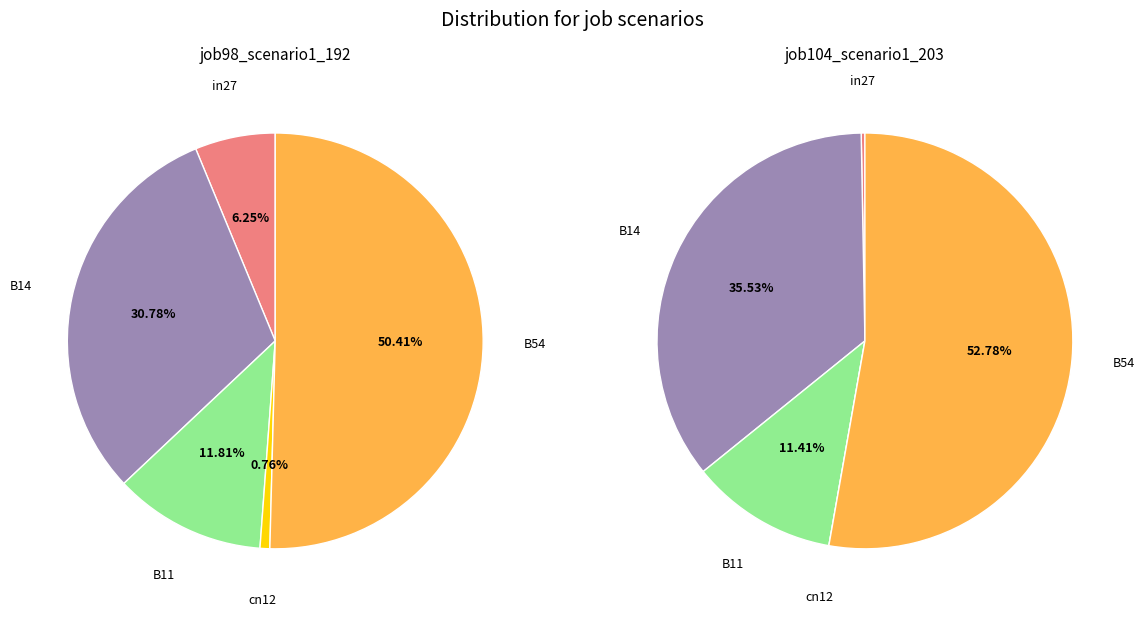

How many segments does this pie chart have?

5